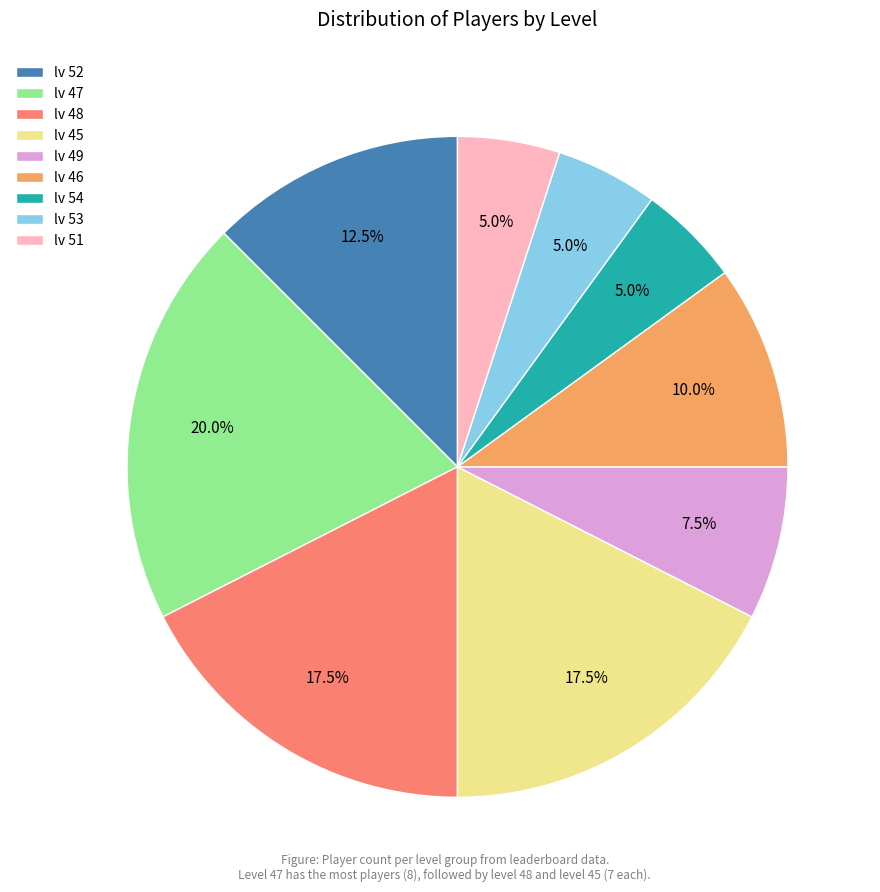

How many slices are in this pie chart?

9